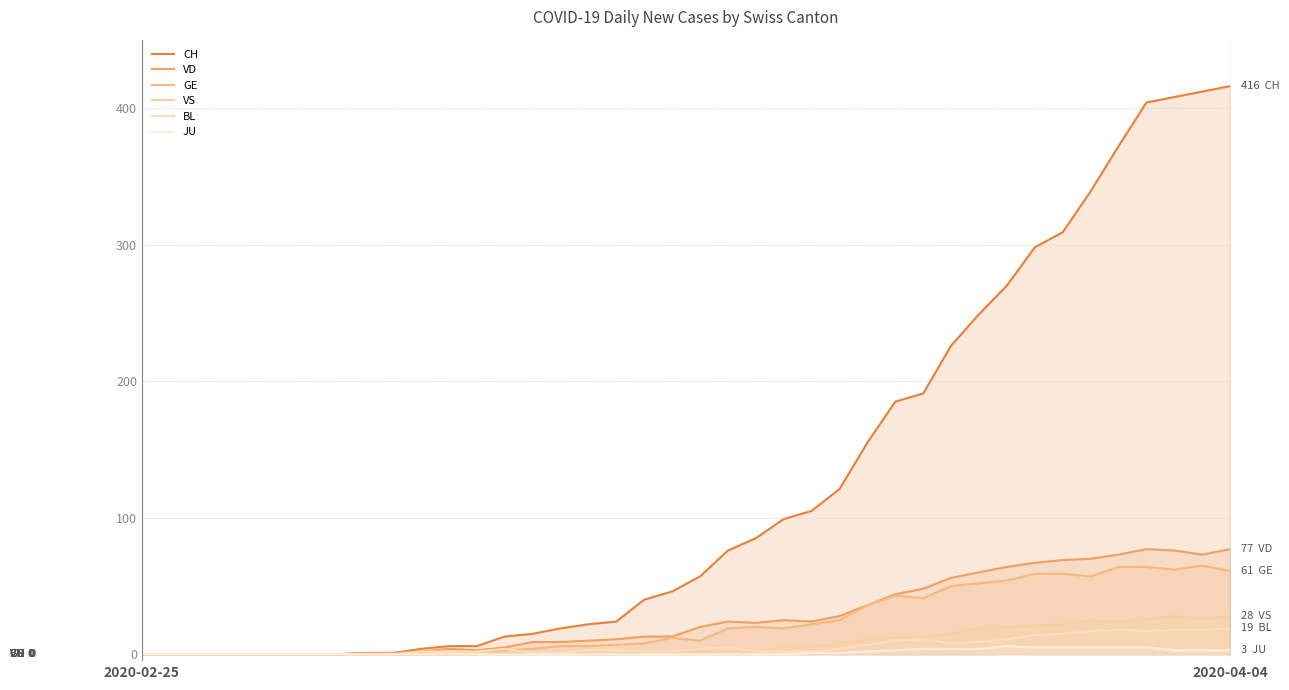

What is the value of the CH point at the 23rd from the left?

85